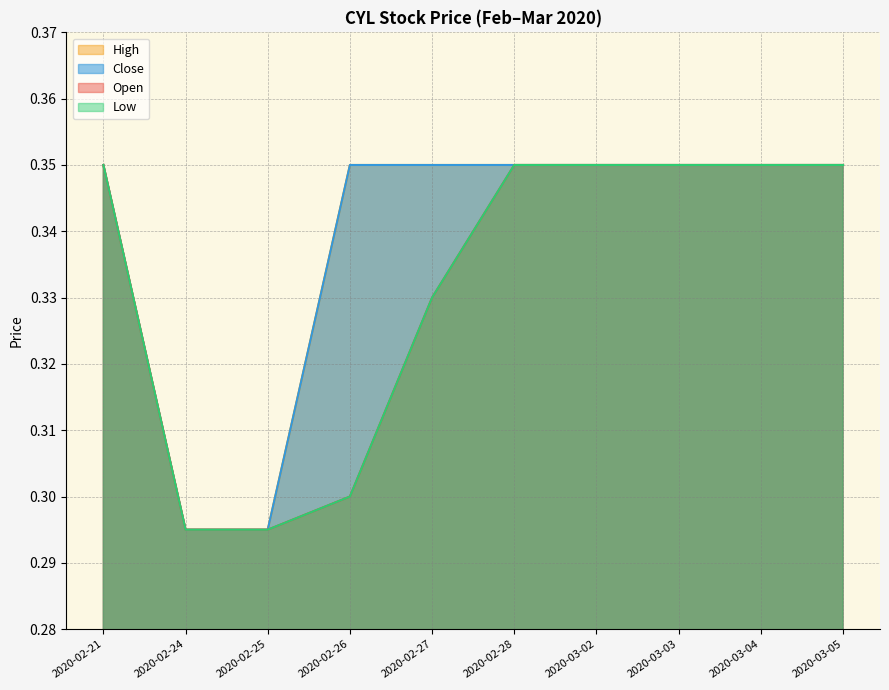

How many open values are between 0 and 1?

10